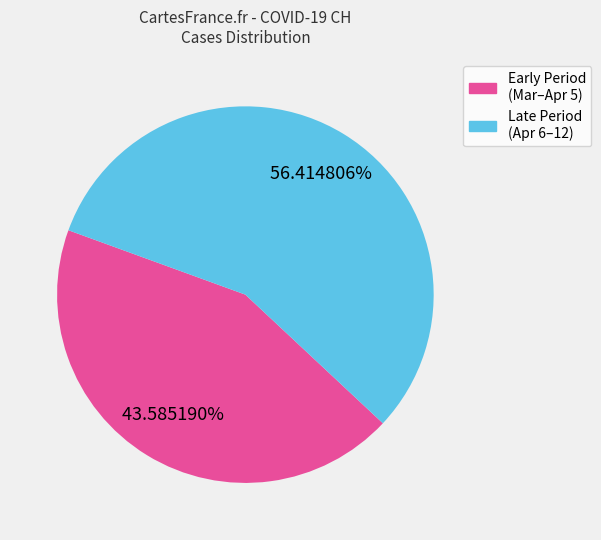

Is there a majority slice in this chart?

Yes